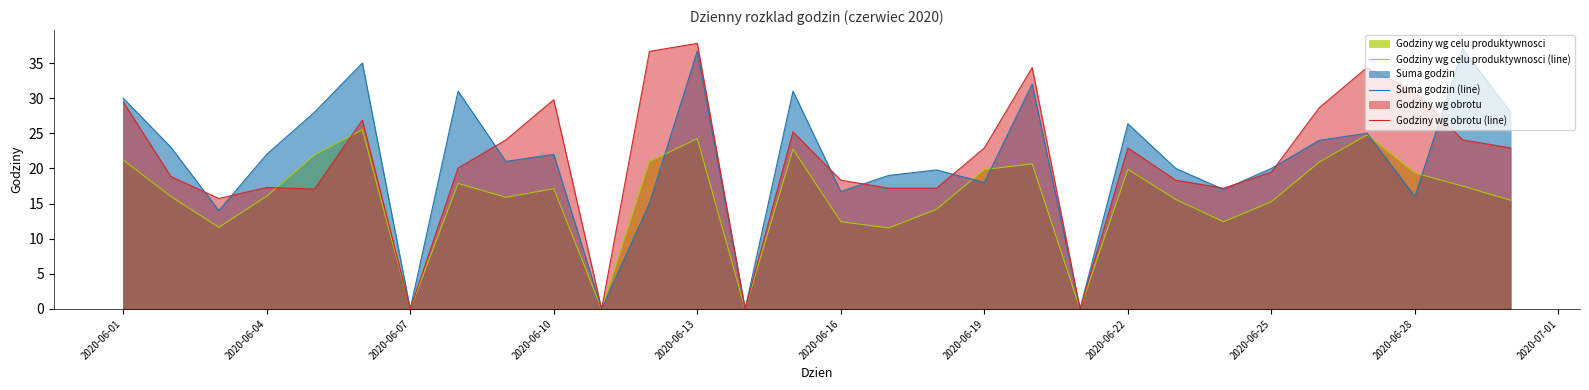

What is the average value of the Godziny wg obrotu (line) series?

20.9